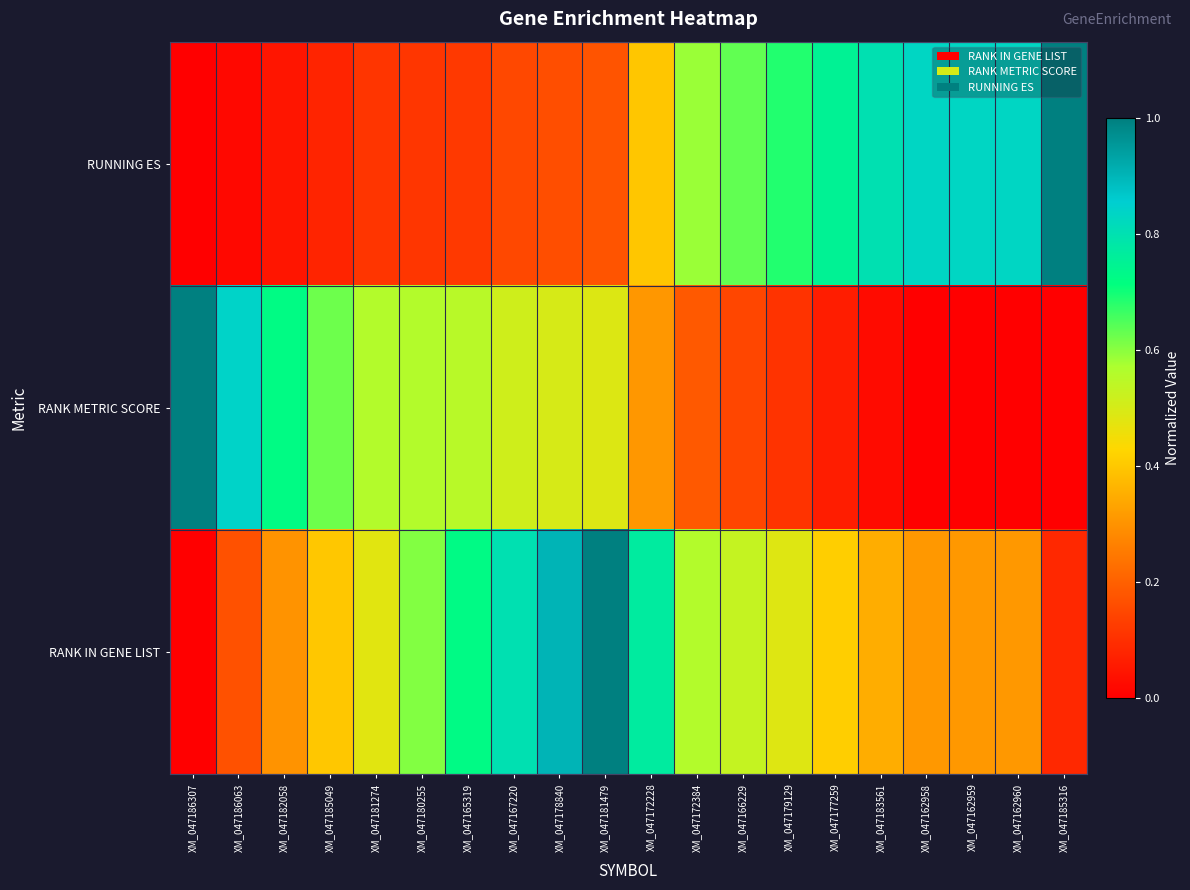

List the series in order of their overall mean, highest first.

RANK IN GENE LIST, RUNNING ES, RANK METRIC SCORE